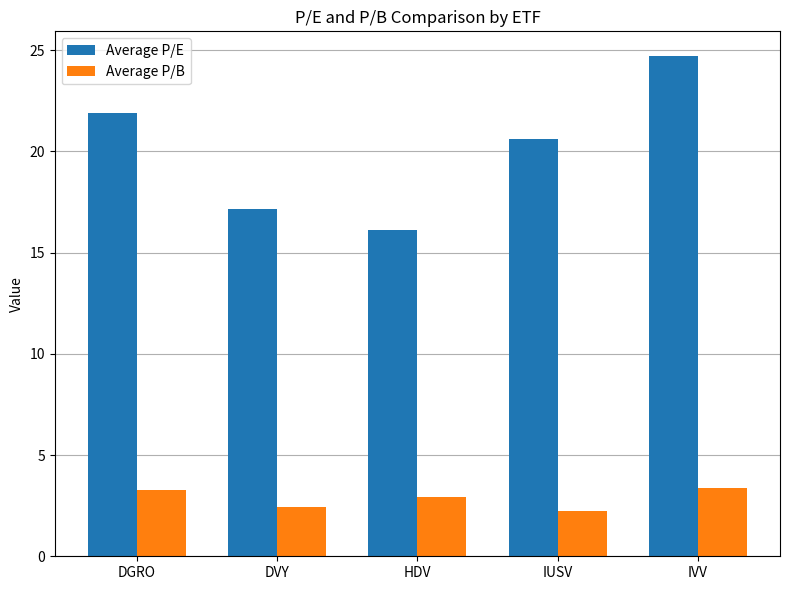

Which series has the largest range (max minus min)?

Average P/E